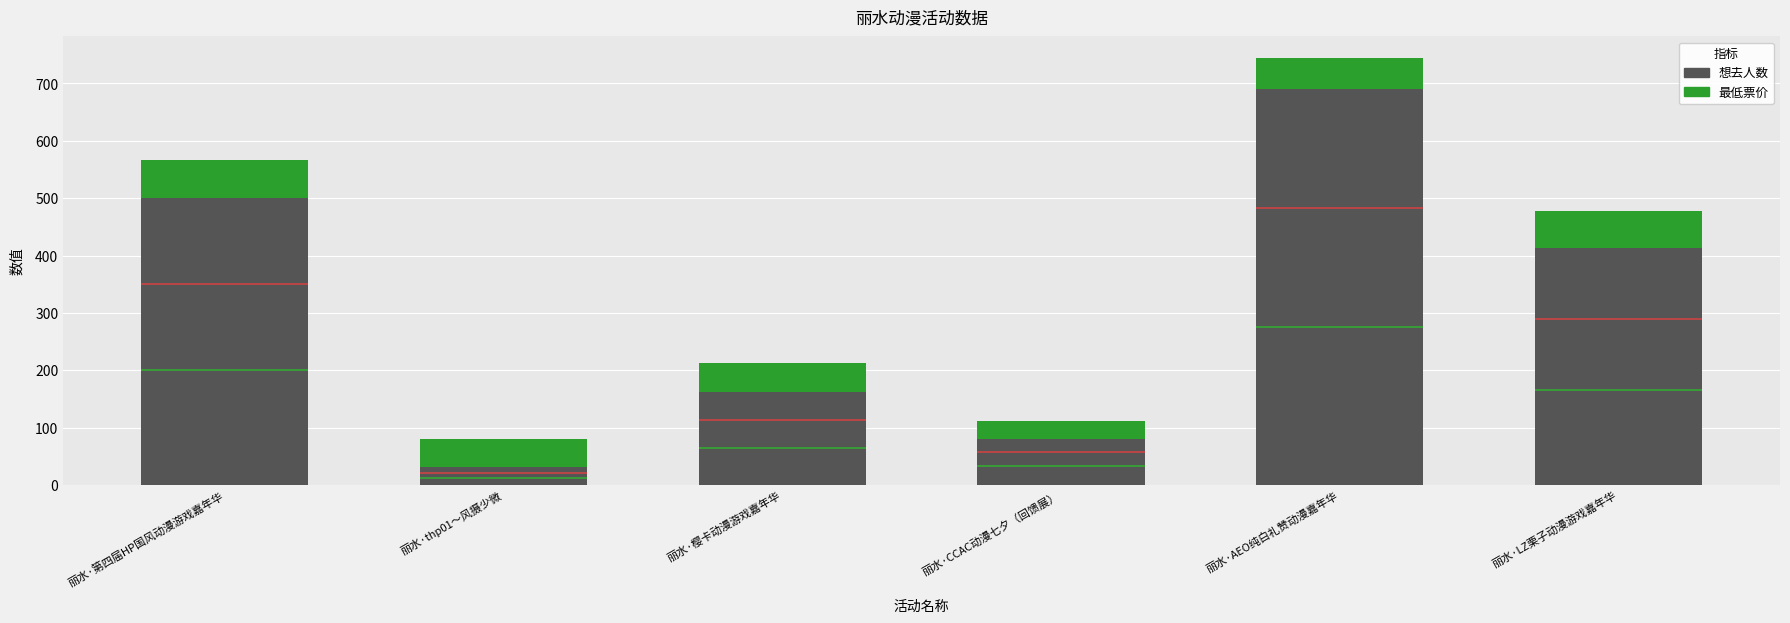

What is the value of the 想去人数 bar at the 4th from the left?

81.0